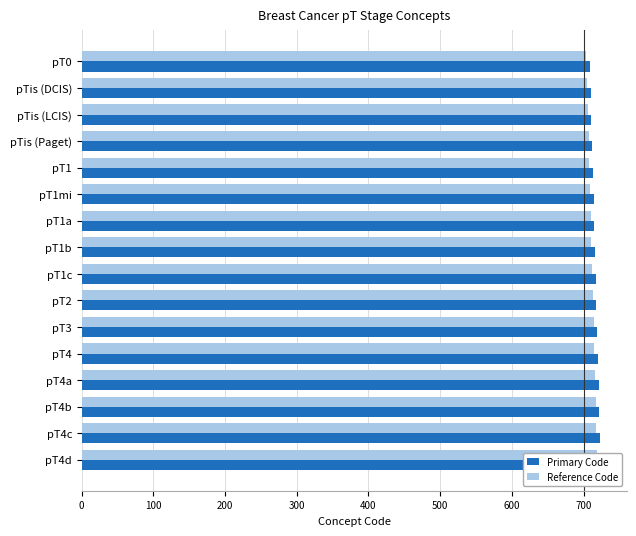

What is the smallest value displayed?

704